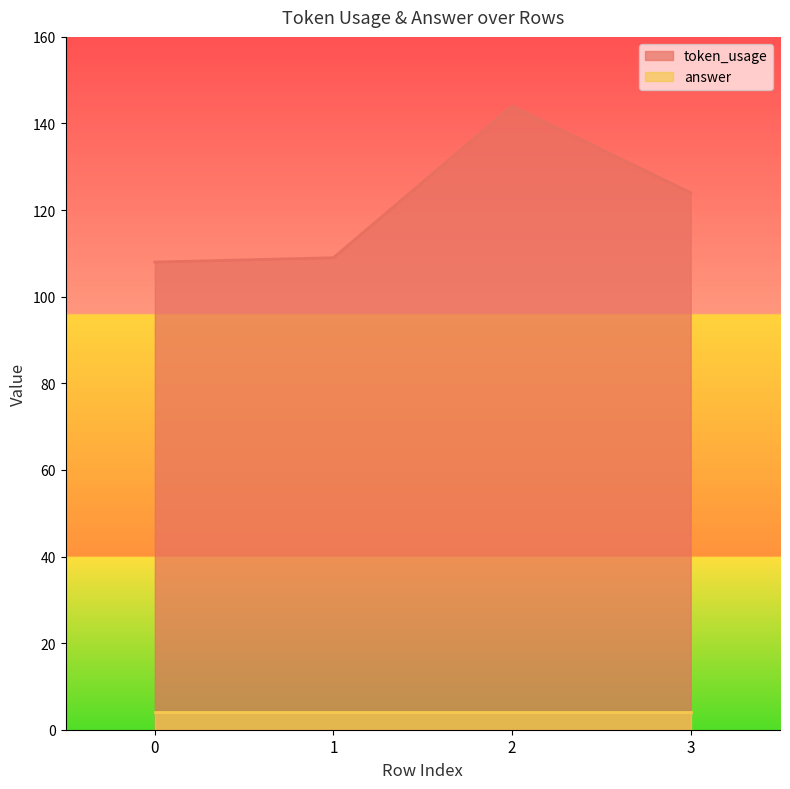

At which category does the data reach its first local peak?

2